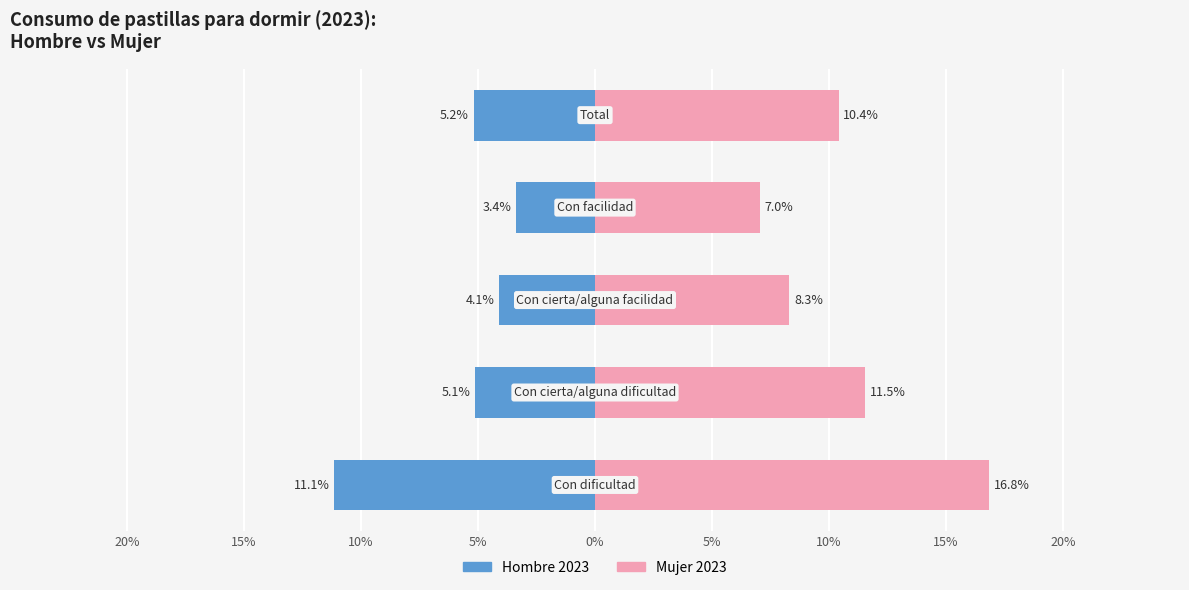

True or false: Hombre 2023 has a value of -1.4 at 5%.

False